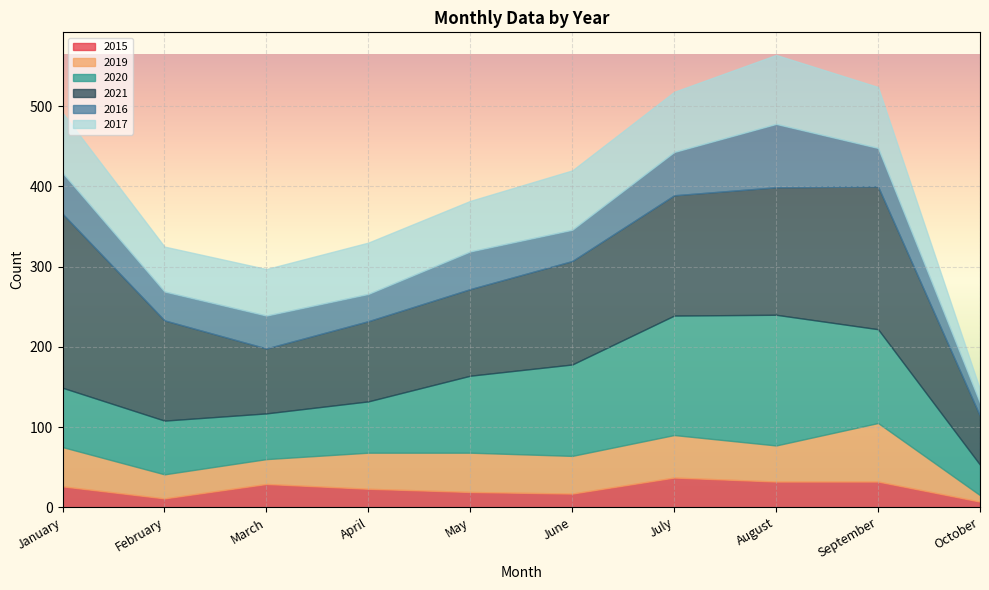

How many distinct data groups are displayed?

6